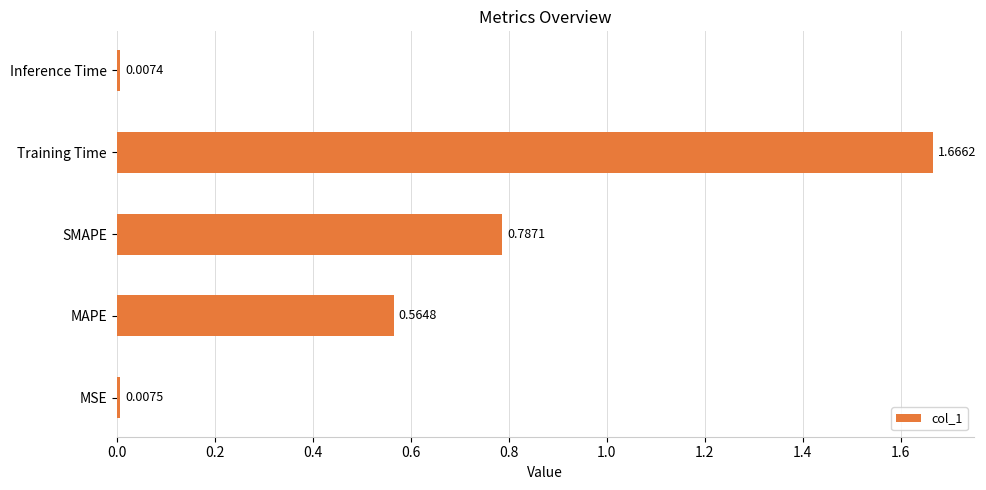

What is the sum of all values?

3.0